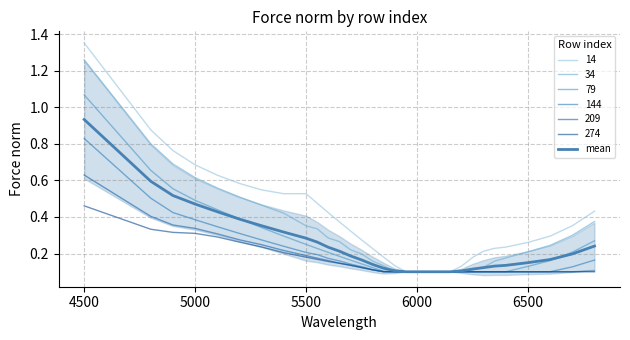

What is the average value?

0.2